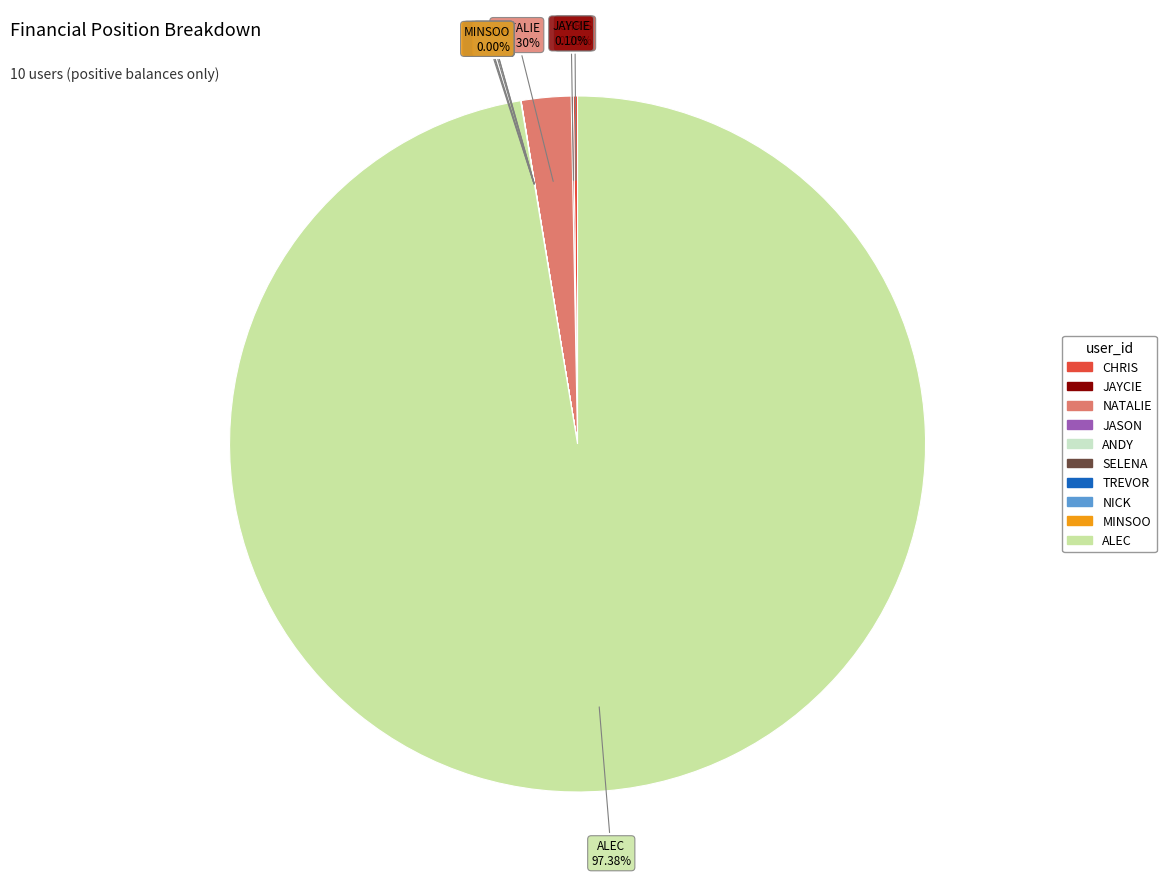

True or false: NATALIE accounts for 2% of the total.

True